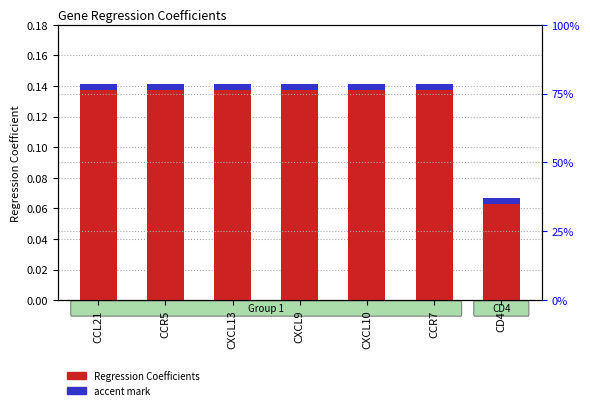

What position from the right is CCL21?

7